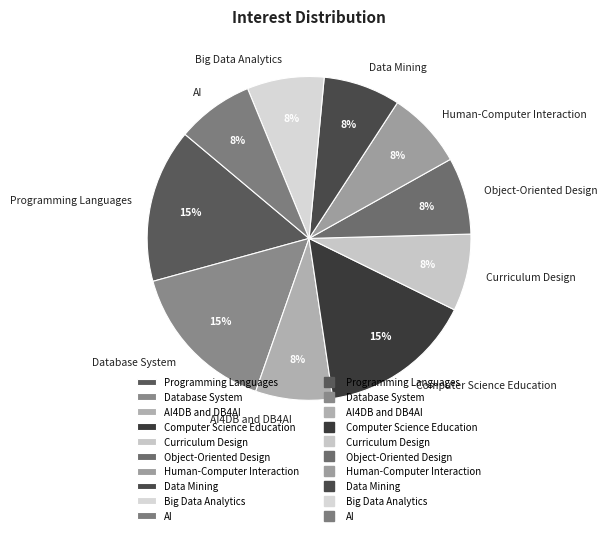

How many slices are in this pie chart?

10